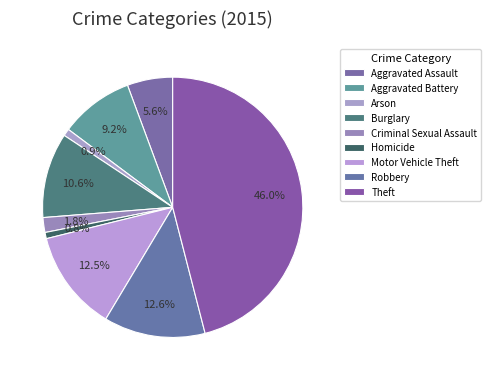

Count the number of slices in the pie.

9